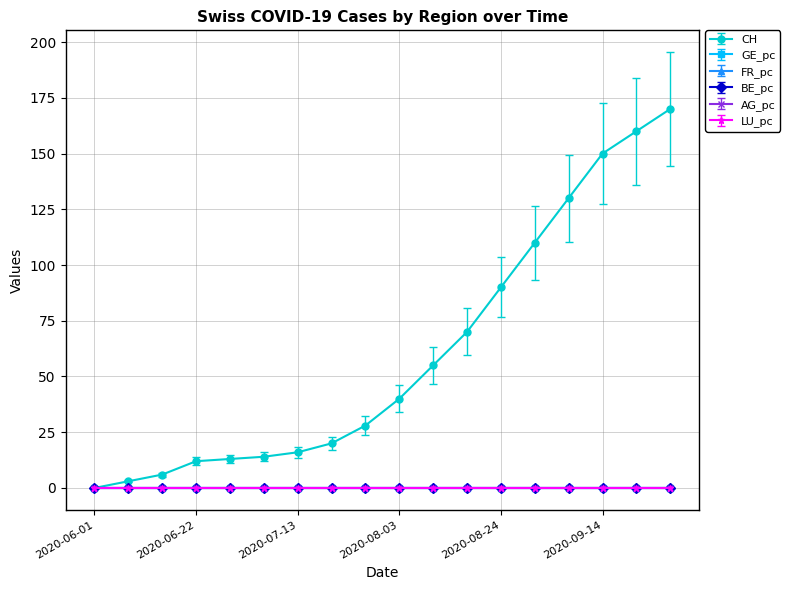

Which series has the widest spread of values?

CH